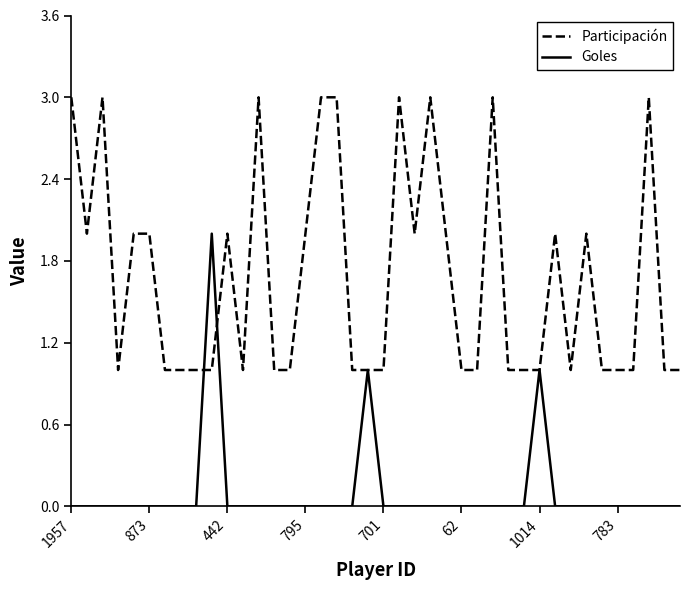

What is the average value of the Participación series?

2